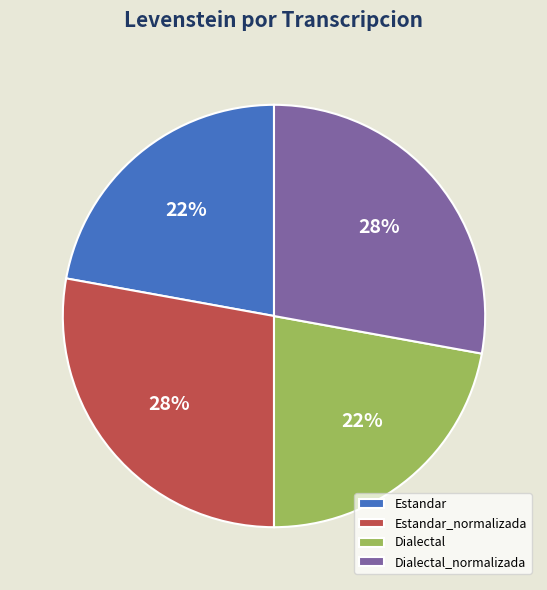

The Estandar slice represents 22% of the pie. True or false?

True